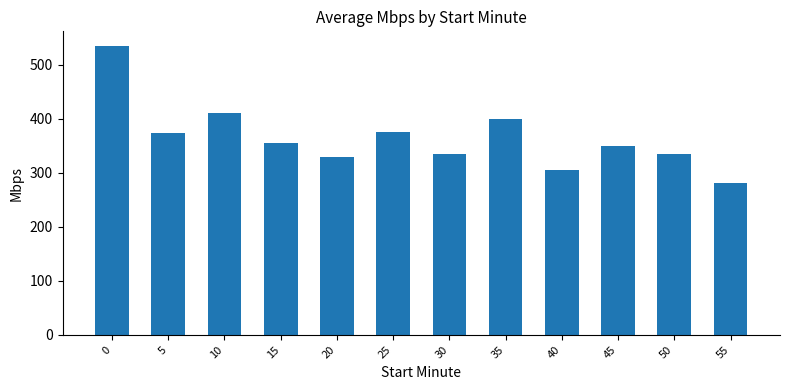

How many series are shown in this chart?

1